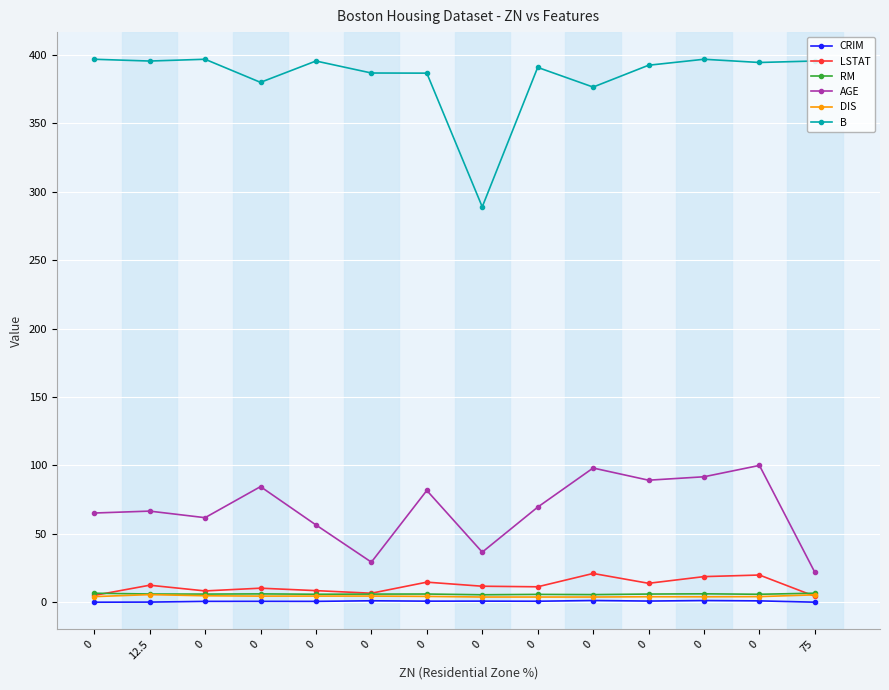

What is the sum of the CRIM values at 0 and 0?

2.5